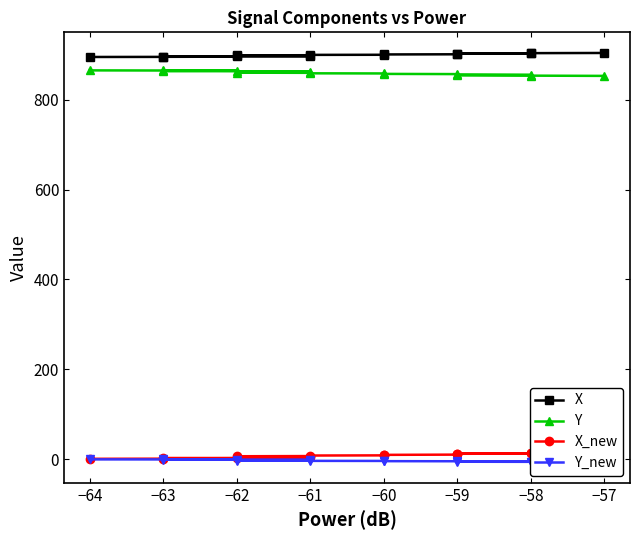

What is the difference between the maximum and minimum values in the Y_new series?

6.8